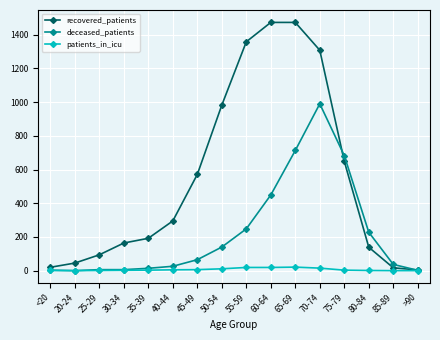

Does the chart display data point markers on the line(s)?

Yes